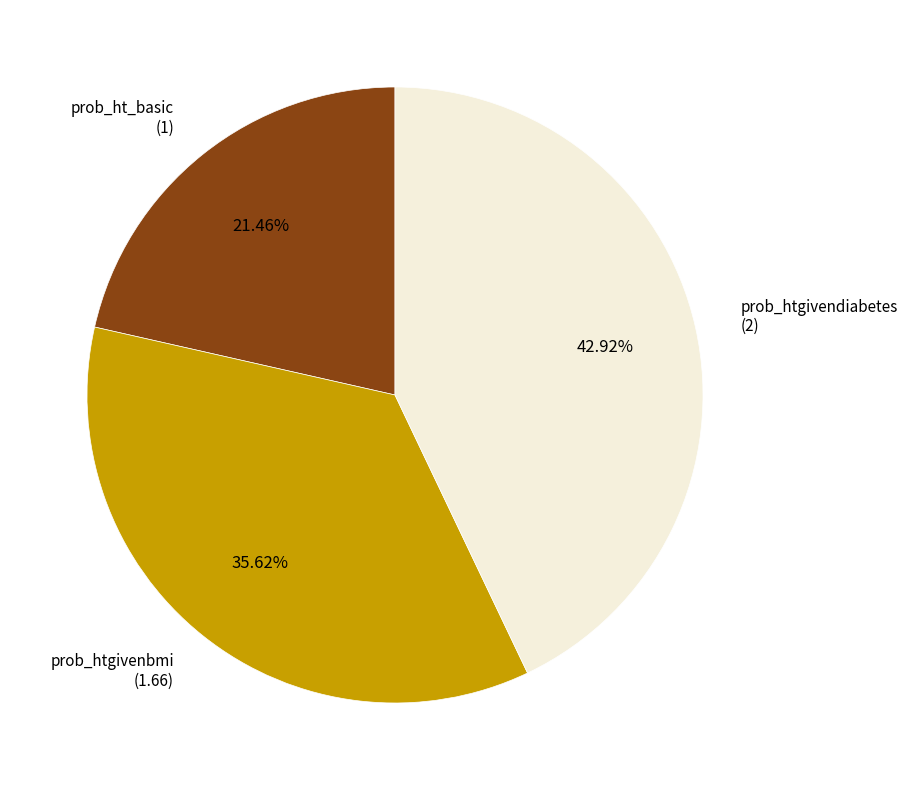

Is there a majority slice in this chart?

No